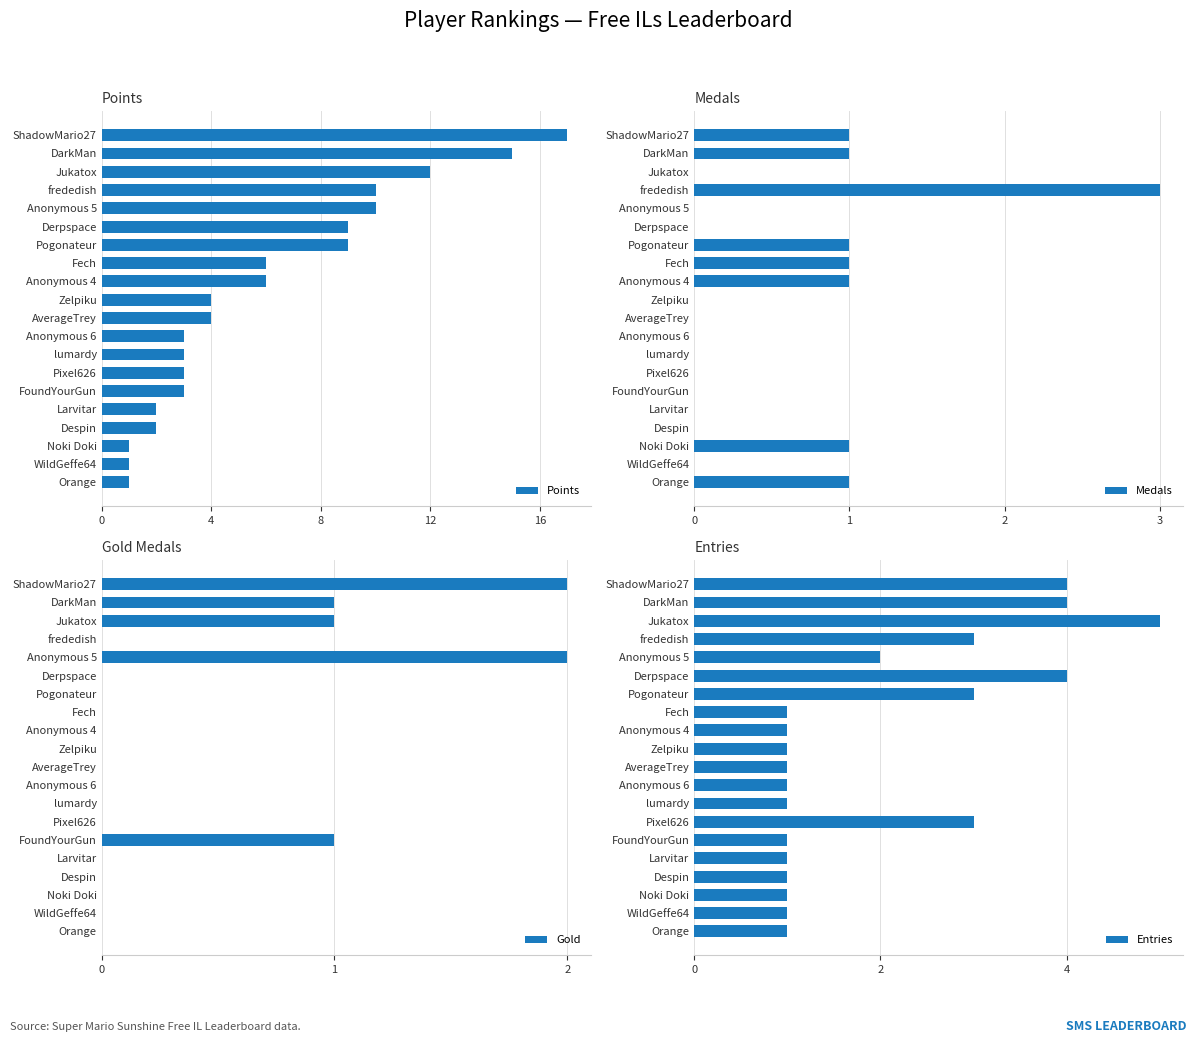

True or false: Medals has a value of 0 at 10.

True